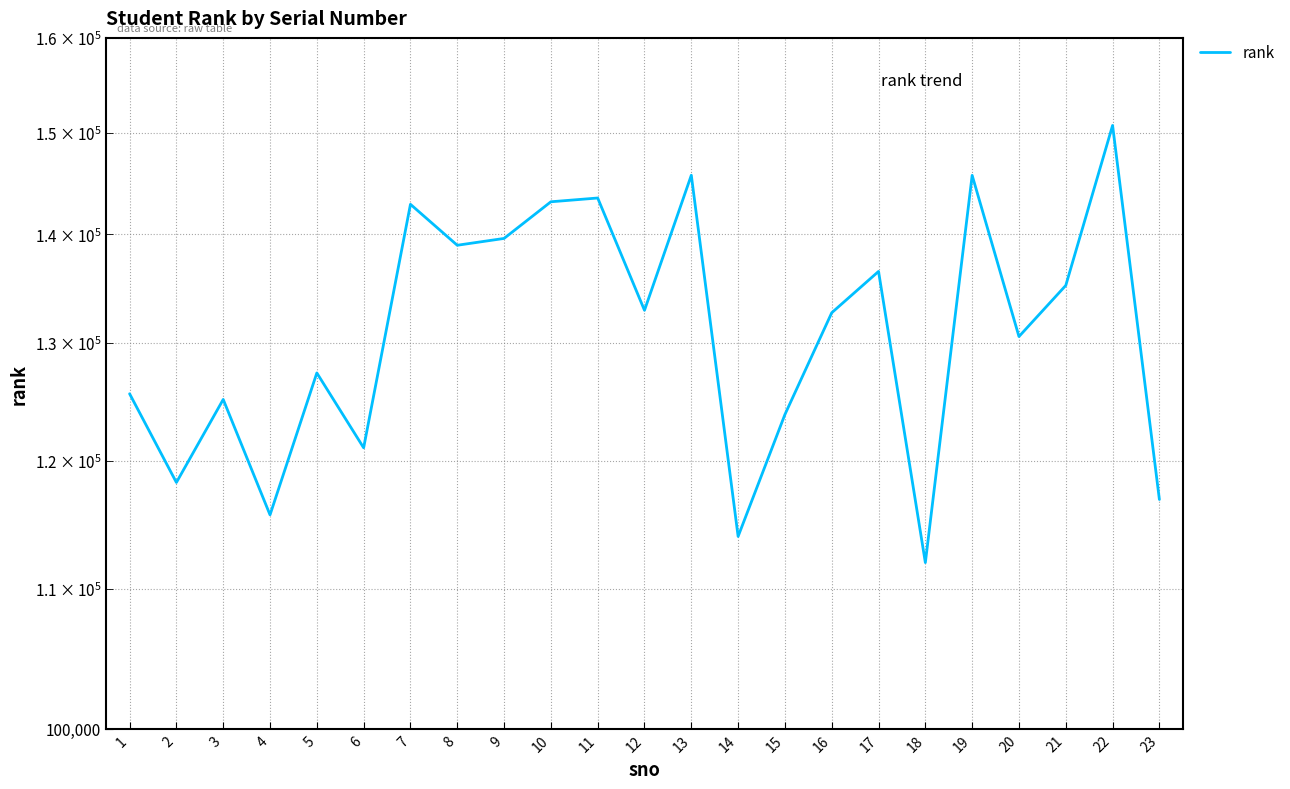

Which label corresponds to the smallest value in the chart?

18